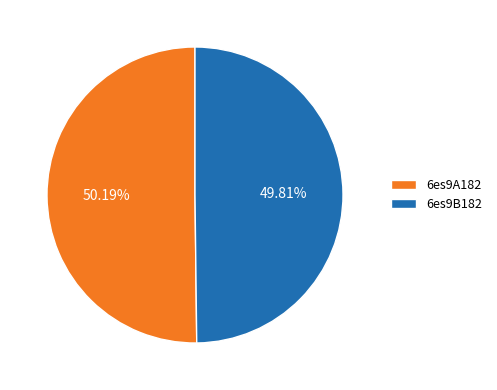

True or false: 6es9B182 accounts for 50% of the total.

True